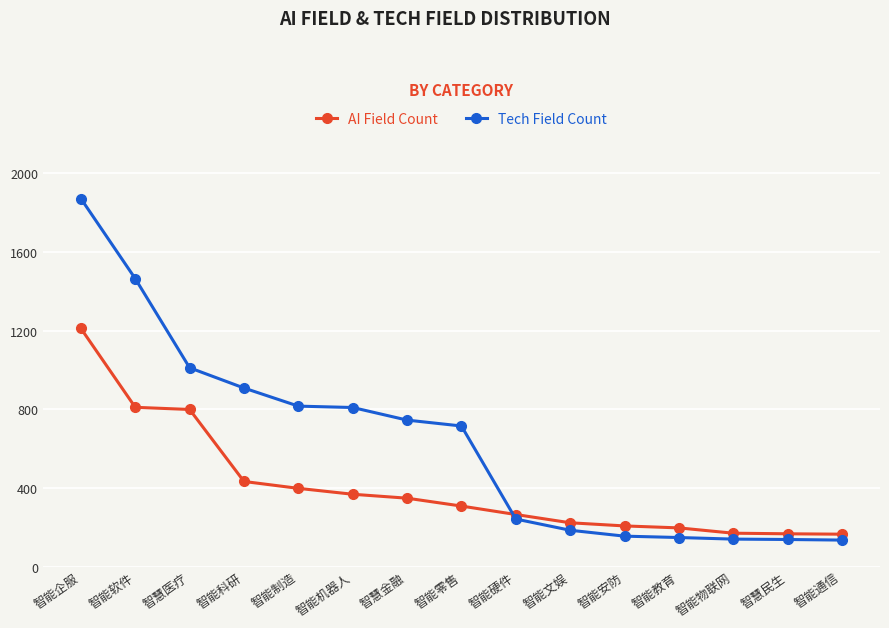

True or false: AI Field Count has more than 2 points higher than both neighbors.

False